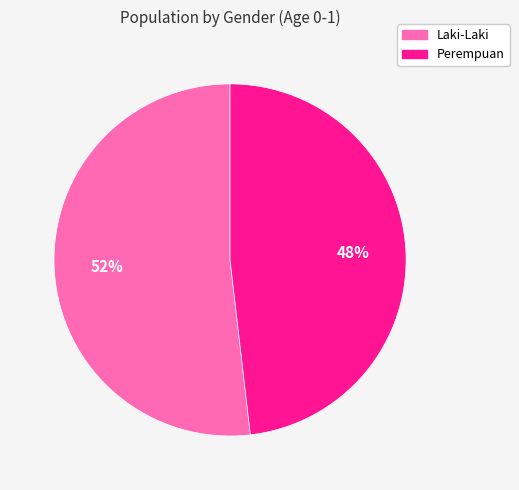

To the nearest percent, what is the difference between the largest and smallest slice percentages?

4%